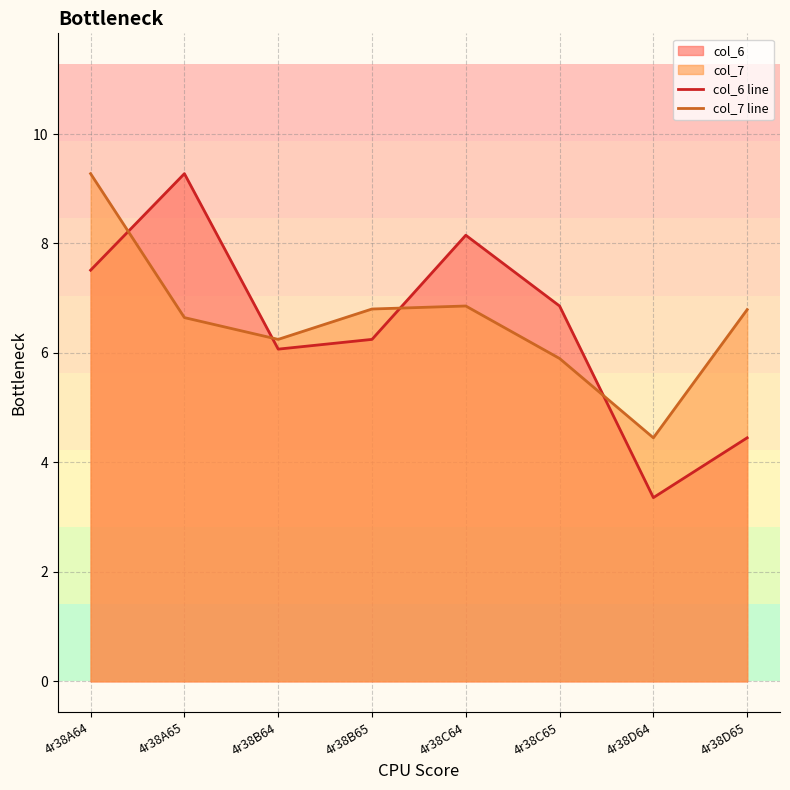

How many lines are shown in the chart?

2